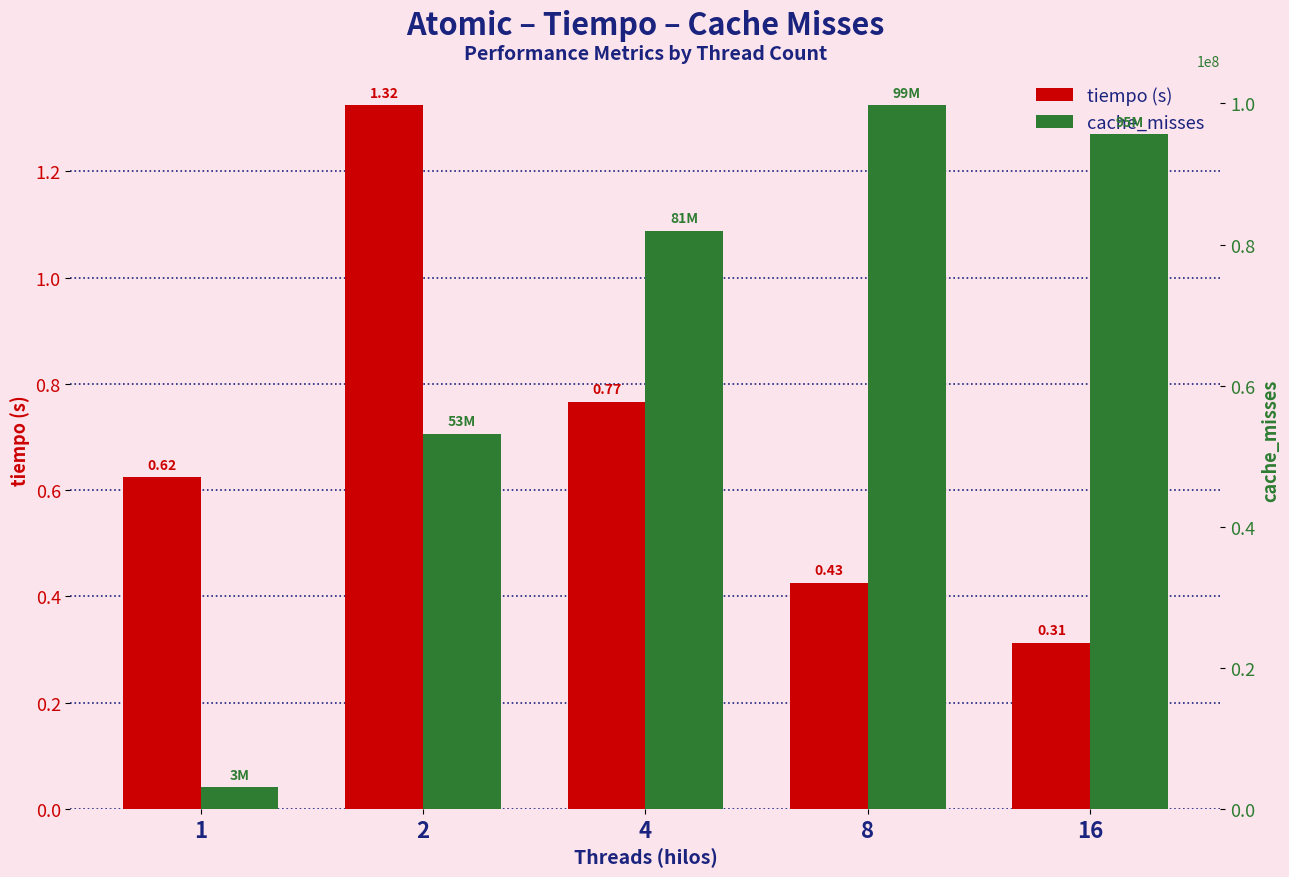

Which series has the widest spread of values?

cache_misses